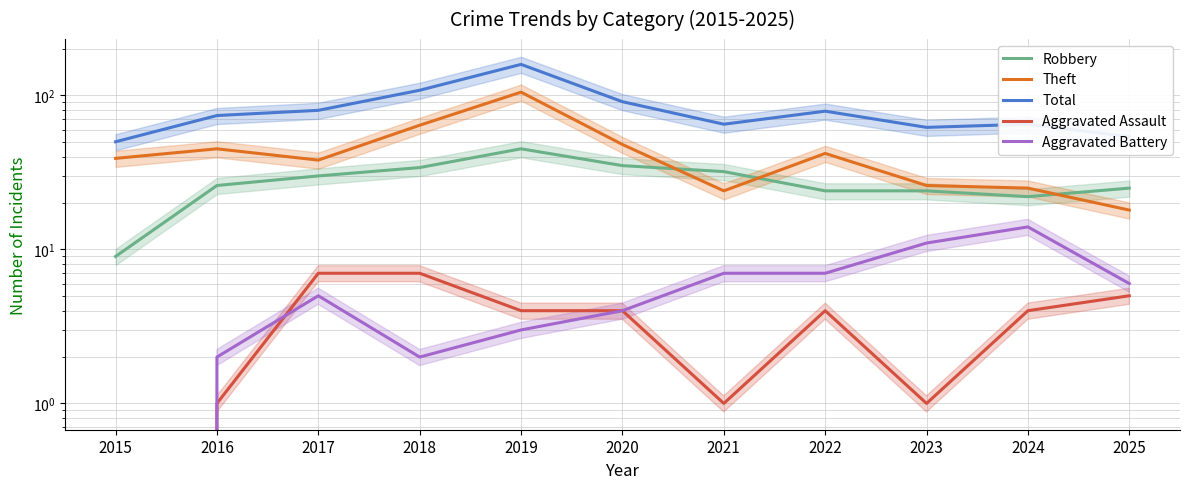

Is the value of Aggravated Battery at 2023 greater than the value of Aggravated Assault at 2021?

Yes